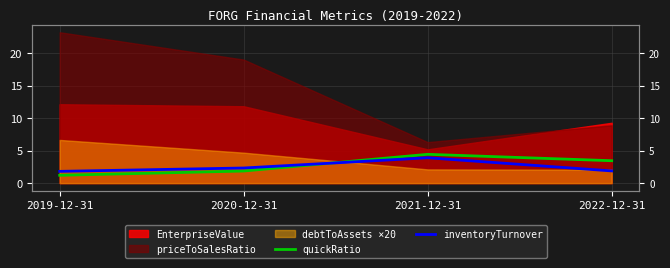

Where is quickRatio nearest to the value 2?

2020-12-31